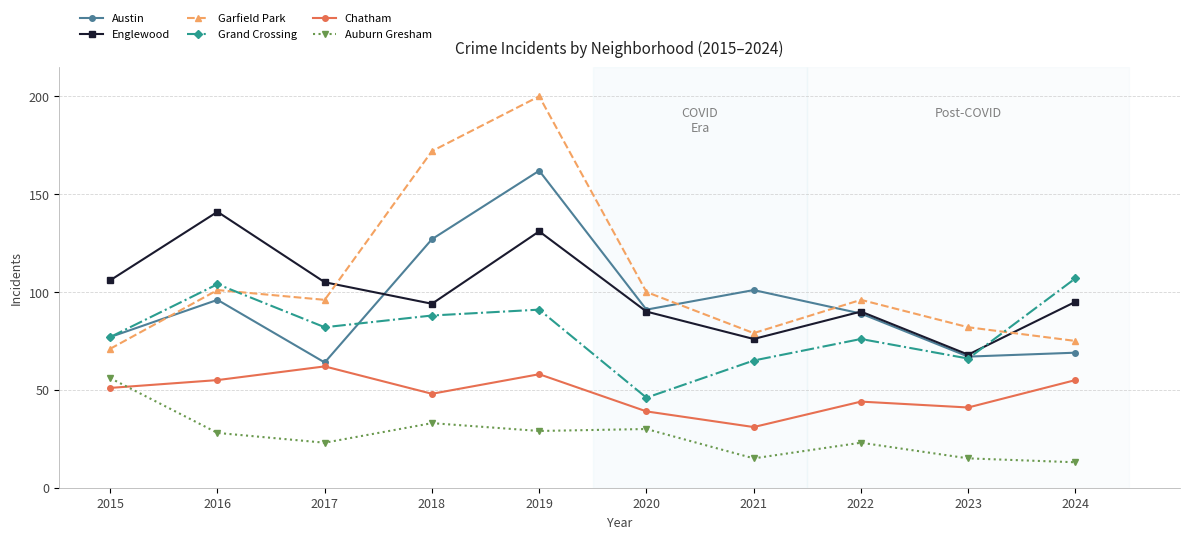

How many lines are shown in the chart?

6